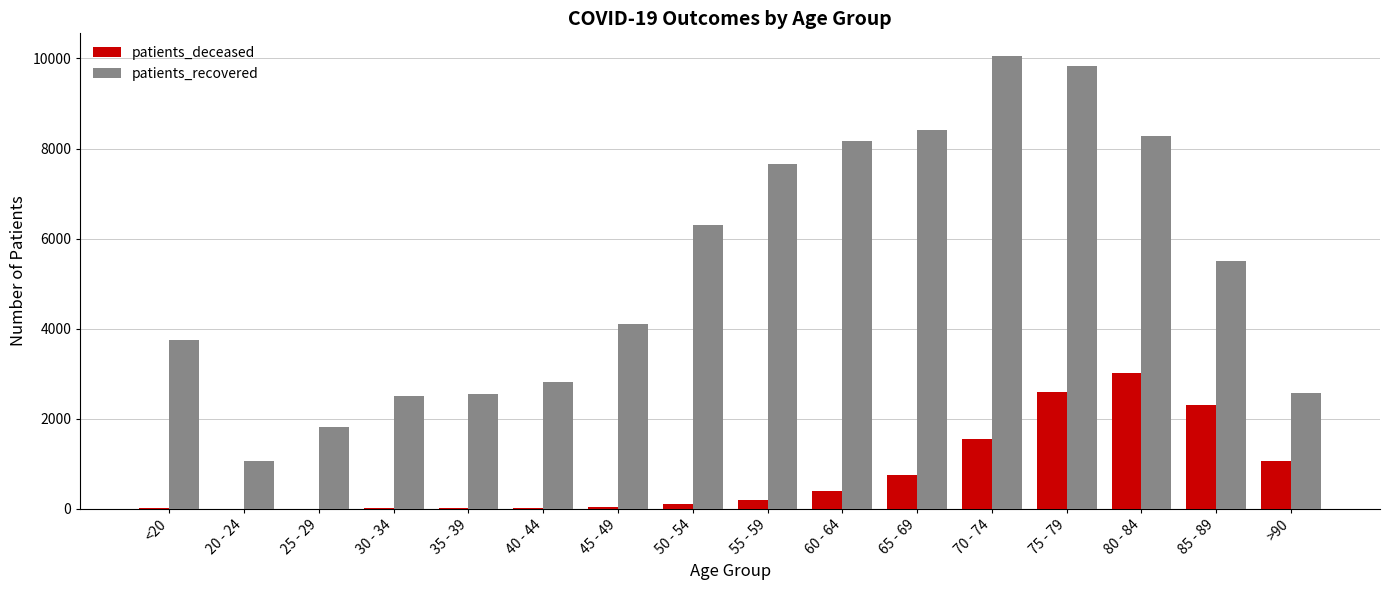

What is the average value of the patients_deceased series?

755